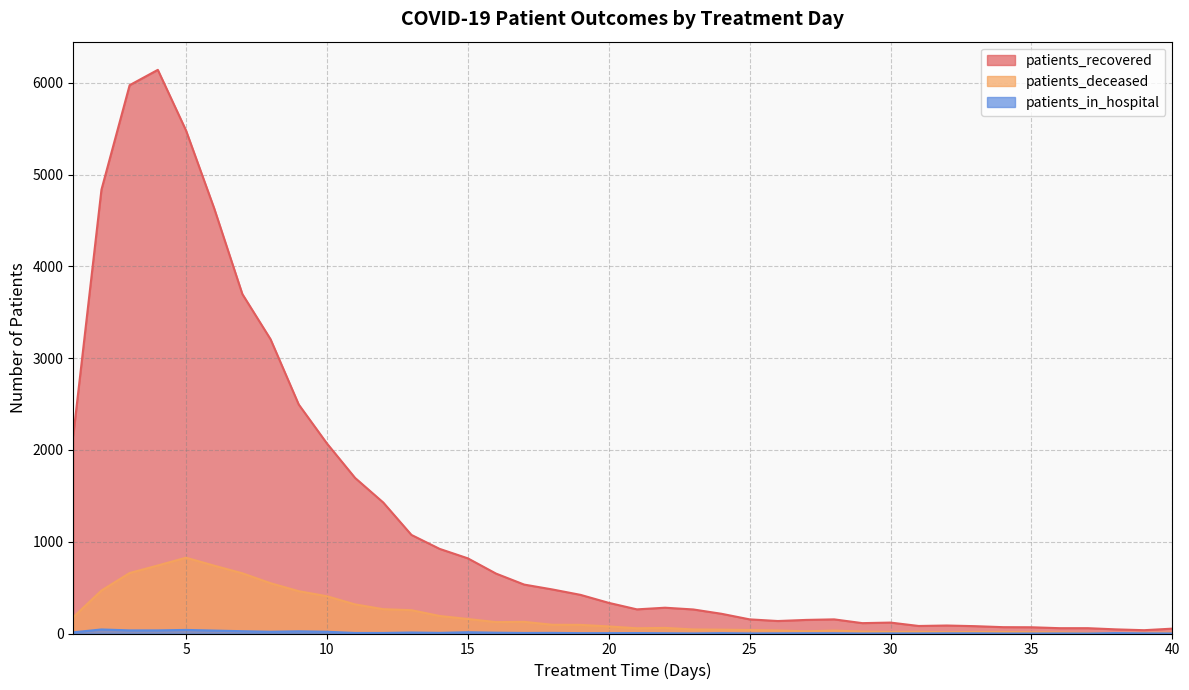

Reading right to left, extract all data points from this chart.

patients_recovered: 53	36	45	58	58	68	69	80	87	82	119	113	154	148	136	154	215	262	281	263	334	421	480	533	653	819	922	1074	1427	1695	2071	2495	3206	3698	4632	5481	6141	5974	4836	2158
patients_deceased: 9	7	6	6	12	14	17	17	14	19	17	21	32	24	33	38	42	44	61	57	77	94	95	127	124	158	191	254	265	317	406	461	548	656	739	826	741	659	468	178
patients_in_hospital: 1	2	5	0	1	0	0	2	2	1	1	0	3	3	2	1	4	1	3	5	4	4	7	6	9	14	7	11	6	6	19	24	19	25	32	39	34	34	44	13